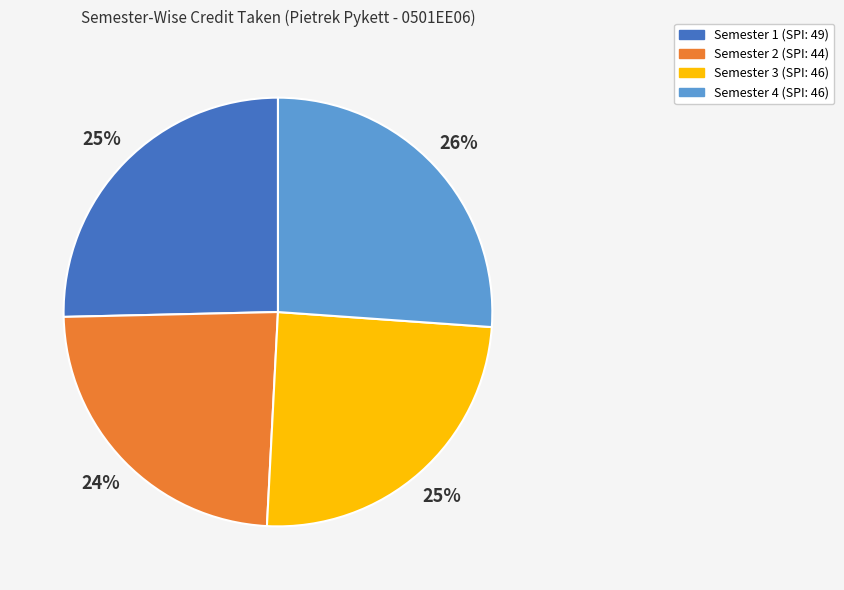

To the nearest percent, what is the combined percentage of Semester 4 and Semester 2?

50%